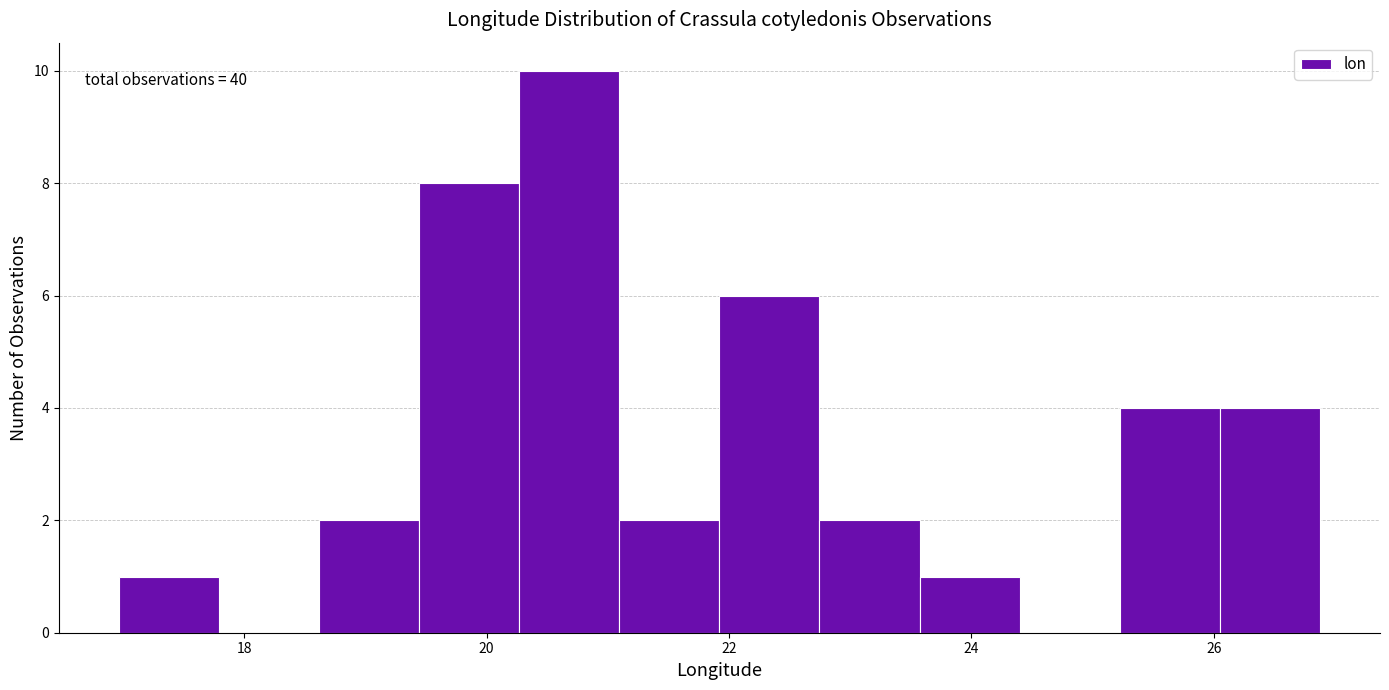

Which range on the x-axis has the tallest bar?

20.2 to 21.0